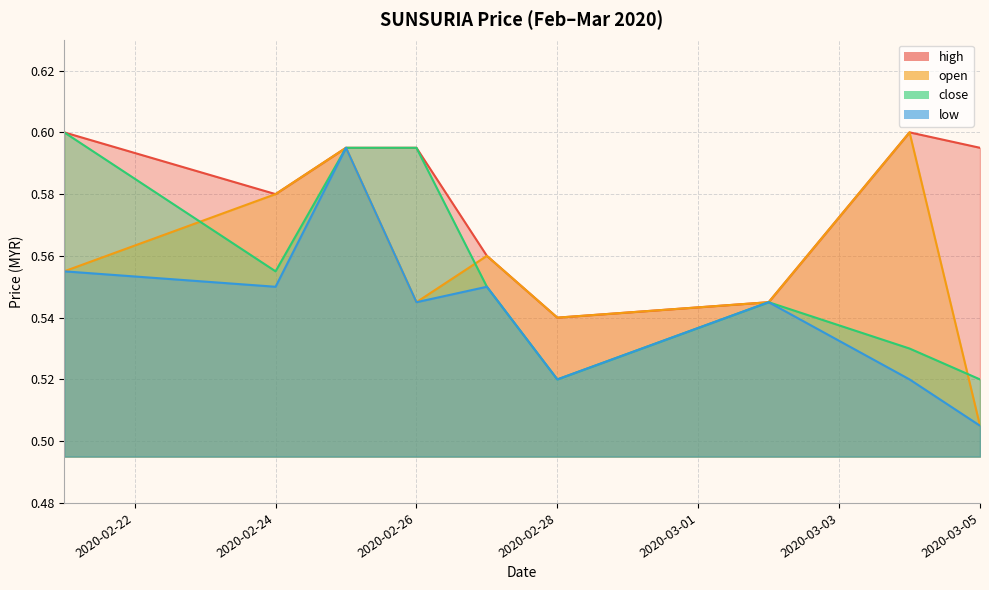

Which label corresponds to the largest value in the chart?

2020-03-04